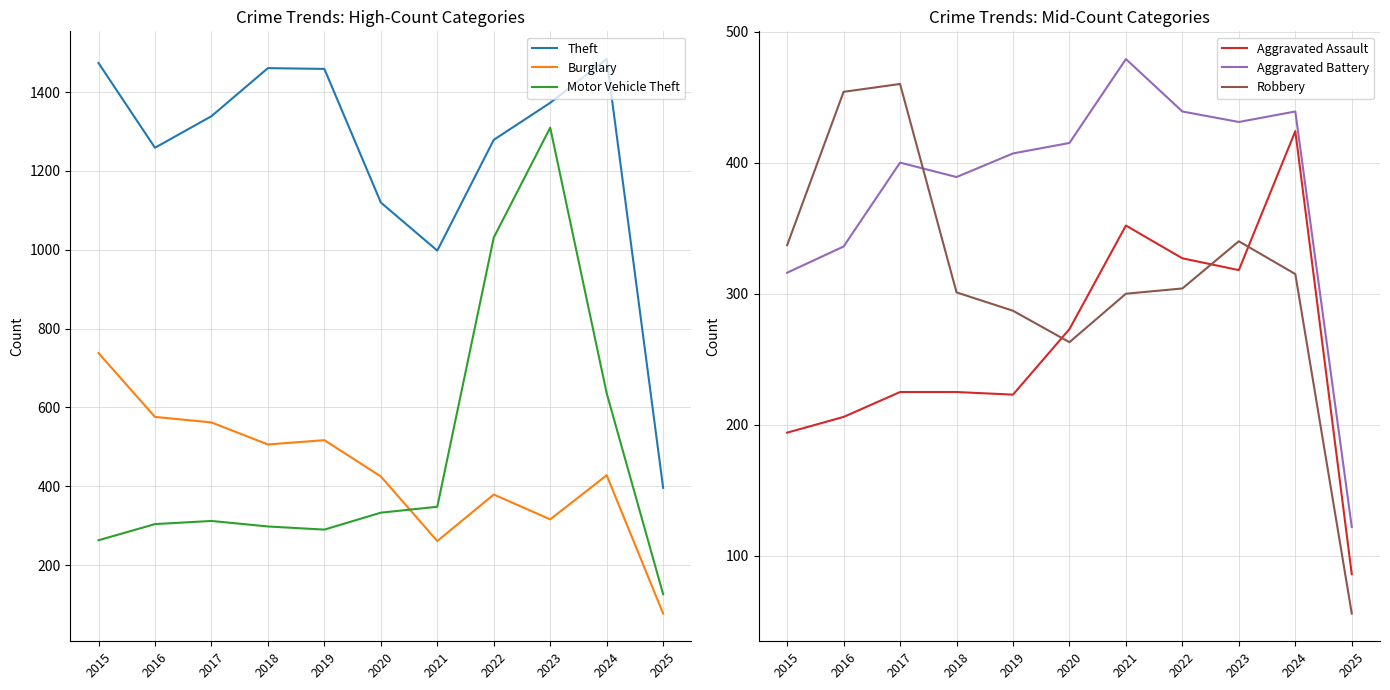

Between 2019 and 2023, which series saw the biggest shift?

Motor Vehicle Theft